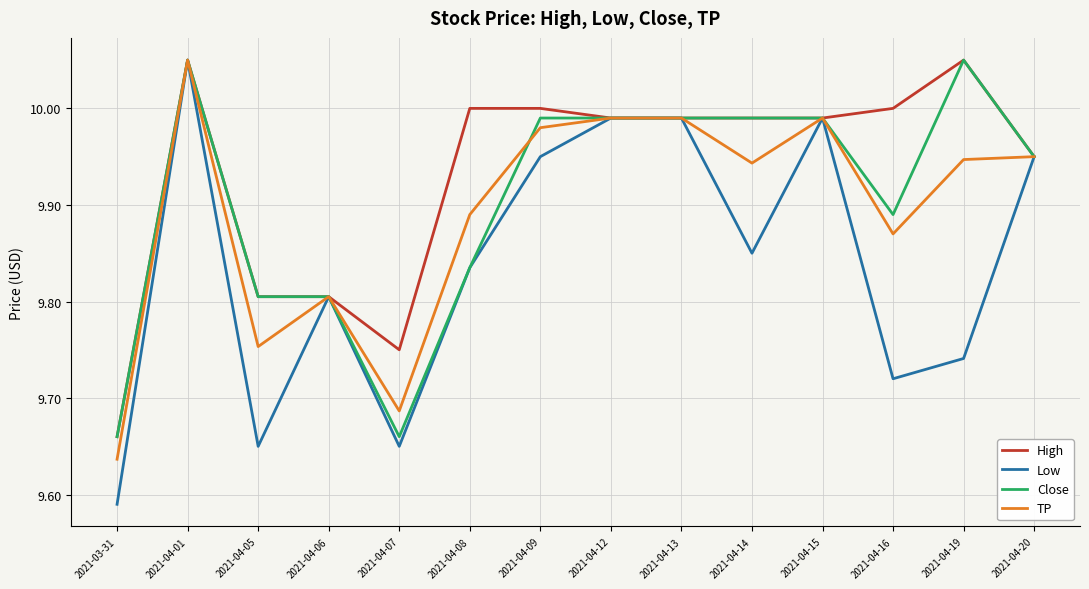

Where is High nearest to the value 9?

2021-03-31